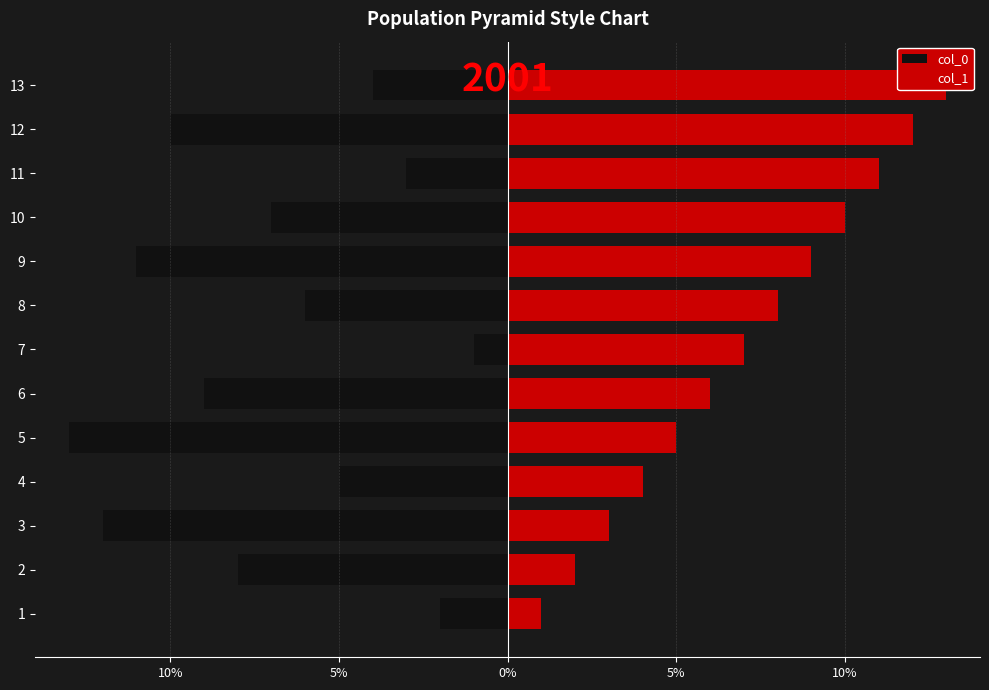

At how many categories does at least one series exceed -11?

13